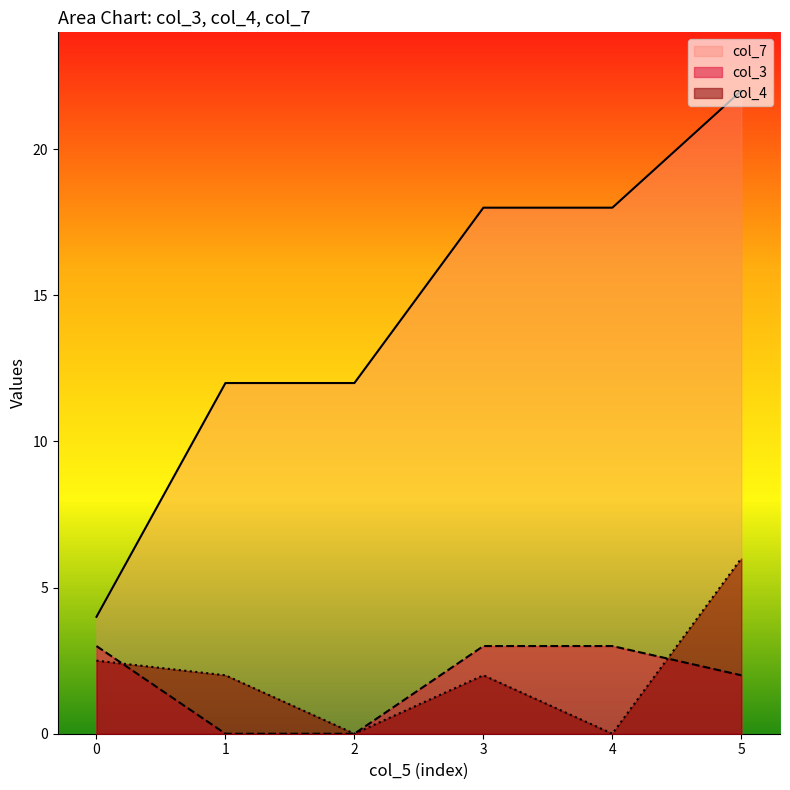

How many positive values does the col_3 series have?

4